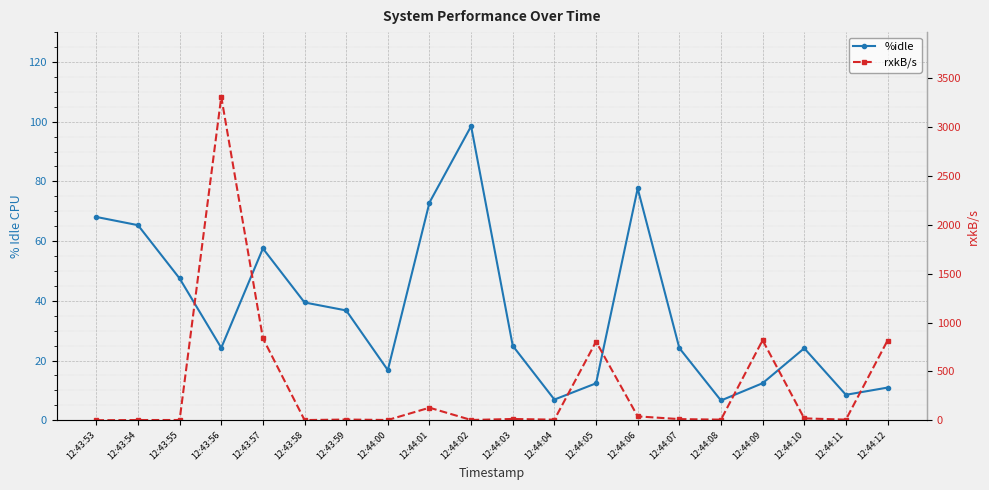

At which label does rxkB/s reach its peak?

12:43:56